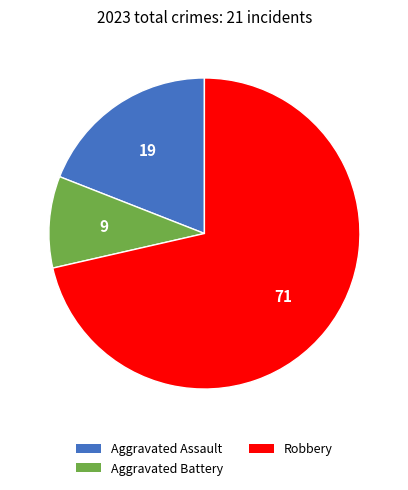

Is the sum of Aggravated Battery and Aggravated Assault greater than half?

No